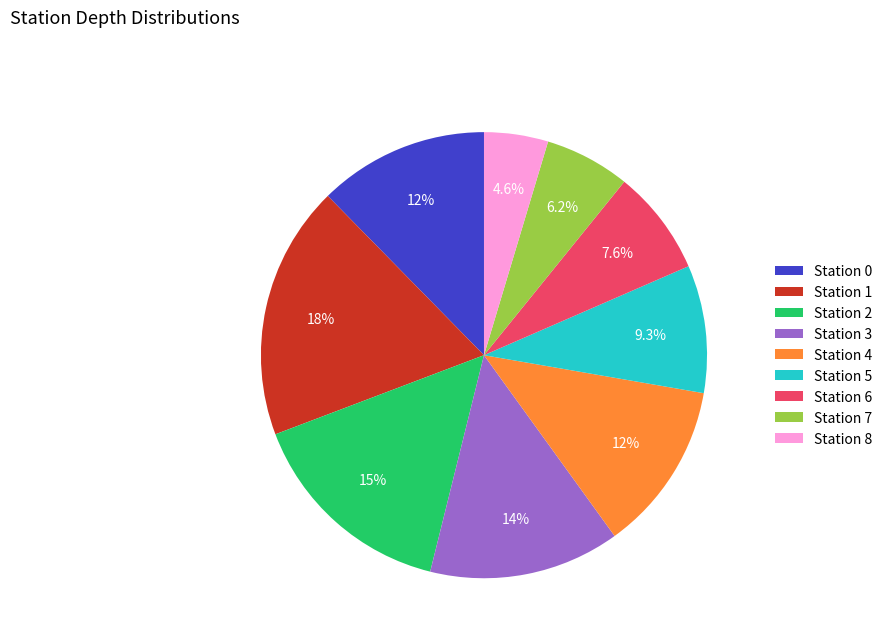

Is the sum of Station 8 and Station 2 greater than half?

No